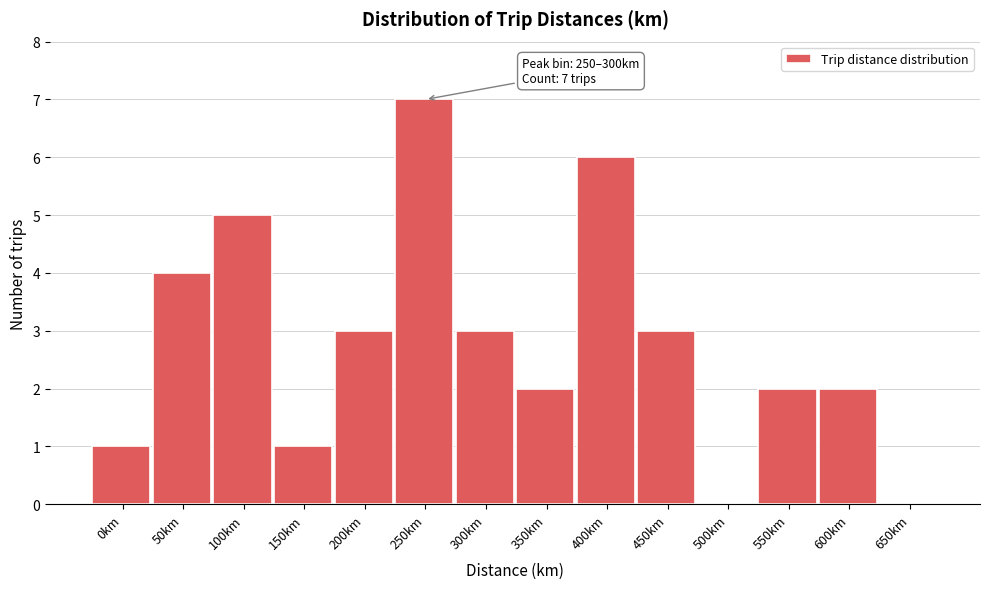

Reading right to left, what are all the values shown in this chart?

650km=0	600km=2	550km=2	500km=0	450km=3	400km=6	350km=2	300km=3	250km=7	200km=3	150km=1	100km=5	50km=4	0km=1